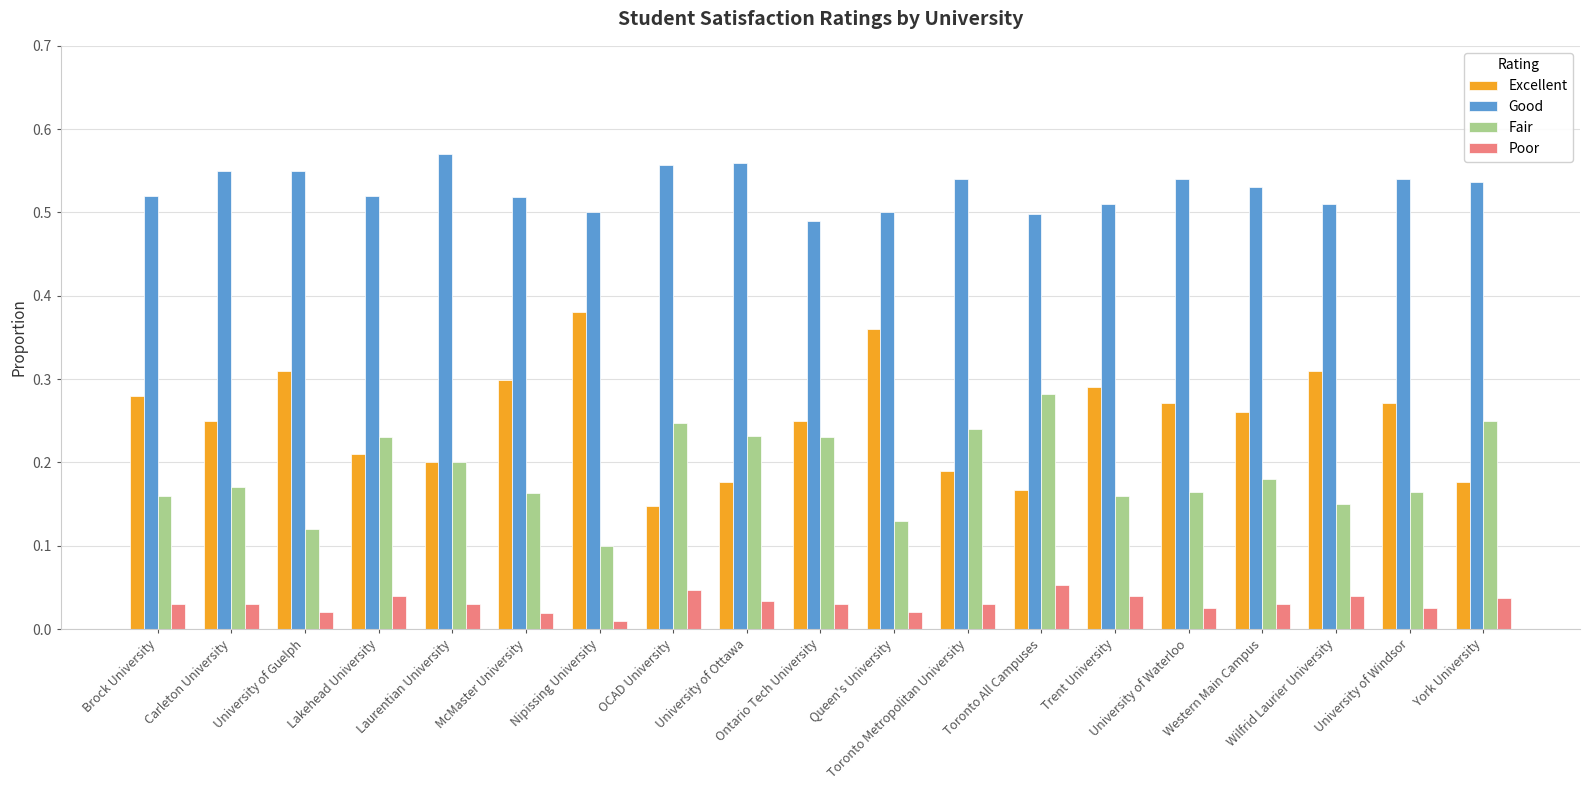

The value of Good at University of Guelph is 1.0. True or false?

False